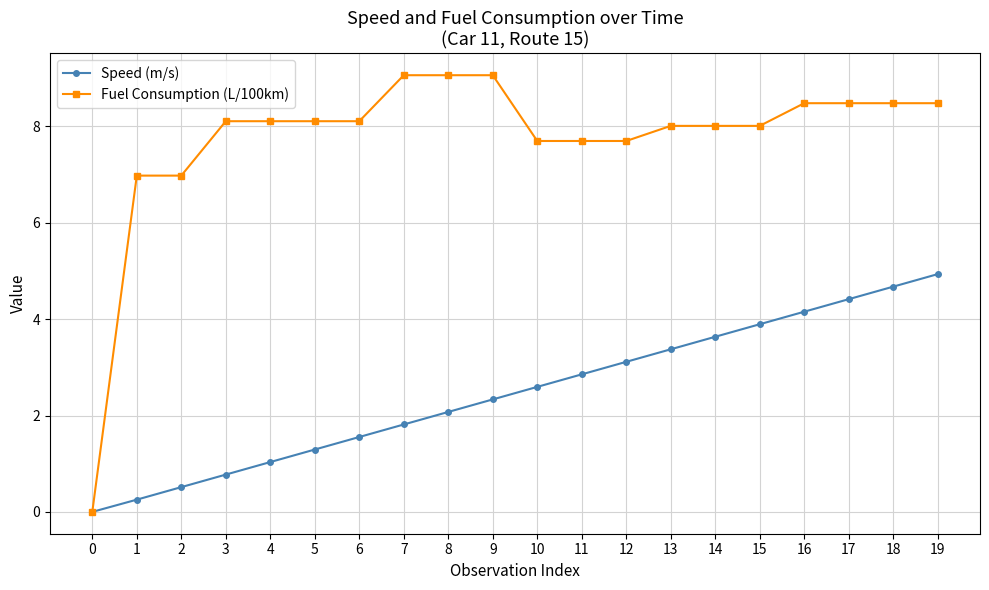

Does the chart have visible grid lines?

Yes